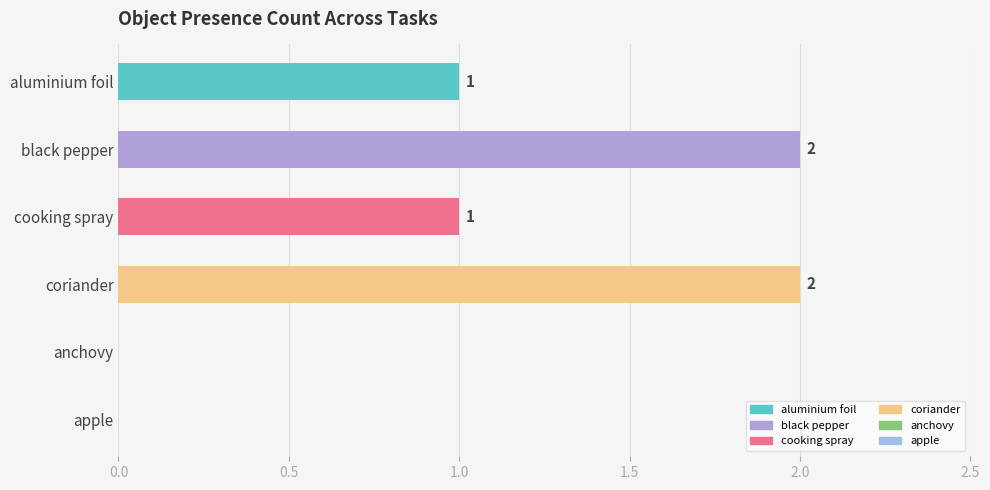

Which has a higher value, aluminium foil or anchovy?

aluminium foil